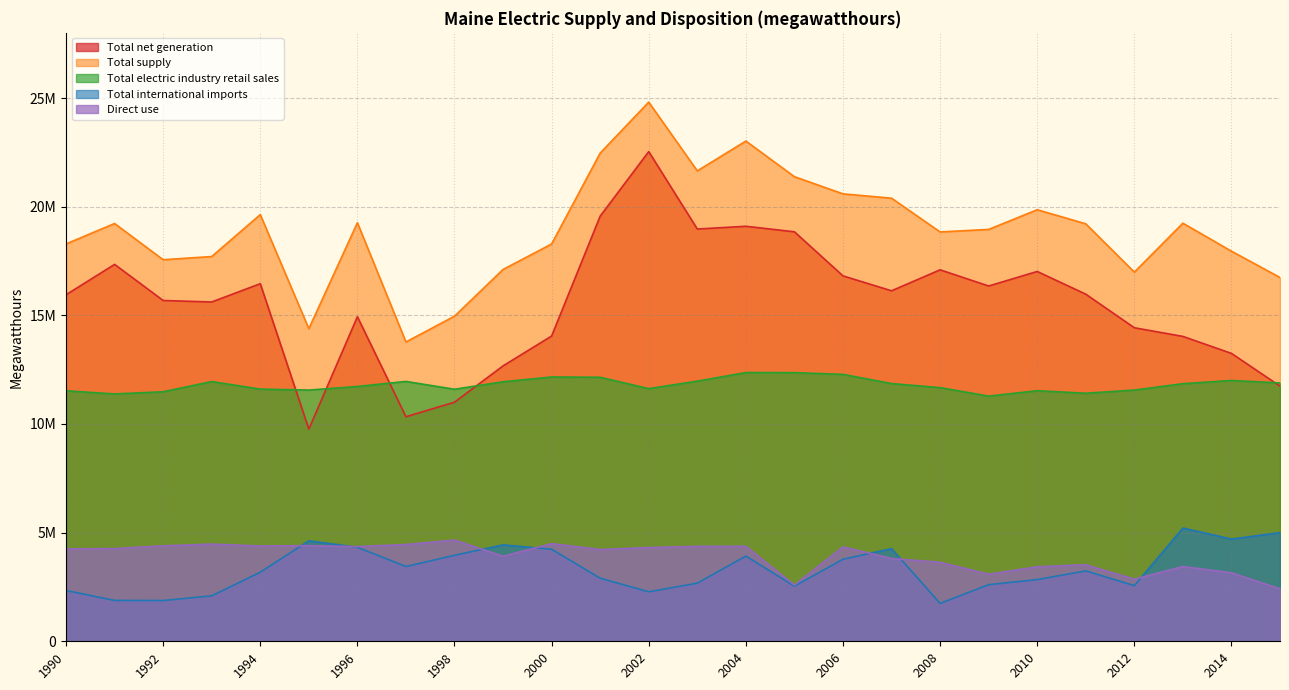

True or false: Total international imports has a value of 1743201 at 2008.

True